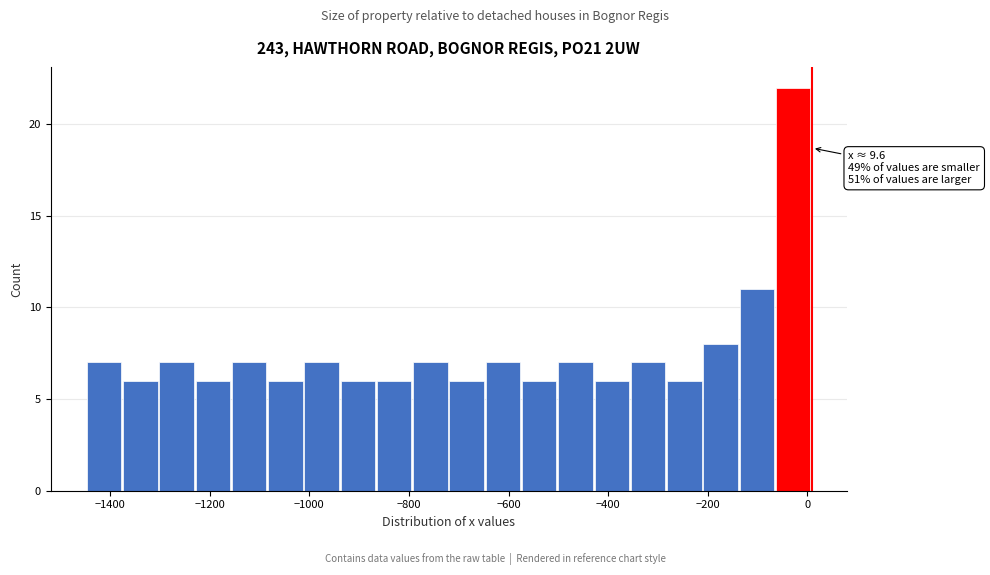

Read against the x-axis, roughly where is the centre of the tallest bar?

-20